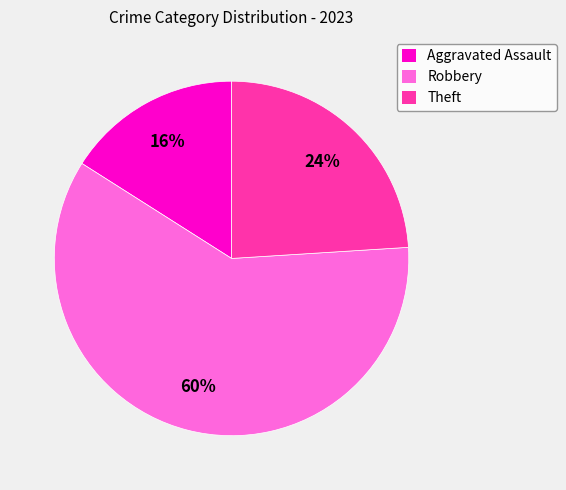

Rank the categories by value from highest to lowest.

Robbery, Theft, Aggravated Assault